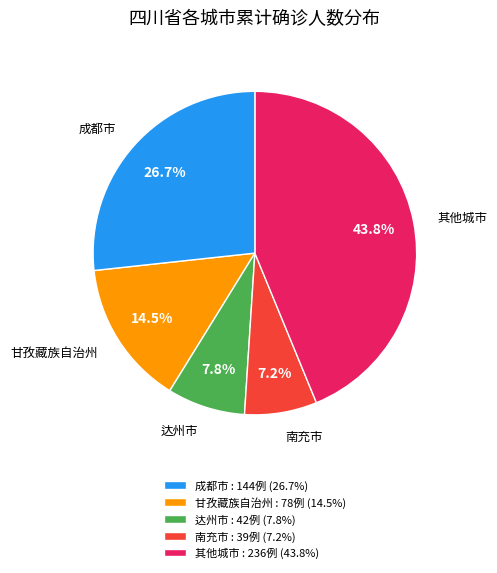

Which category has the biggest portion of the pie?

其他城市